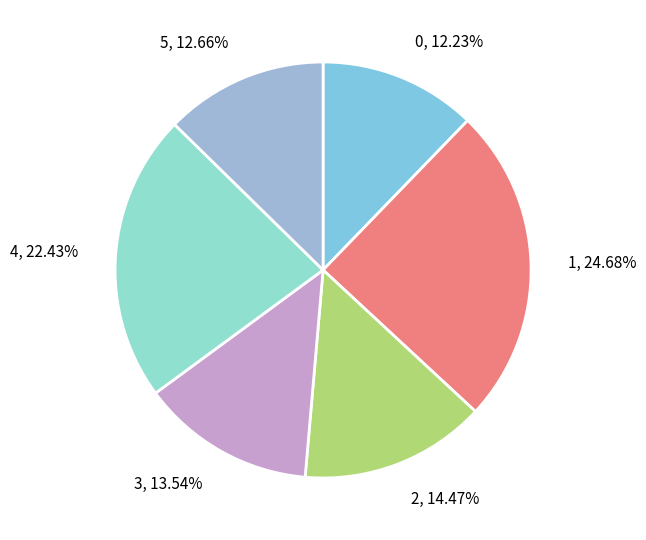

Does 1 account for over 50% of the chart?

No